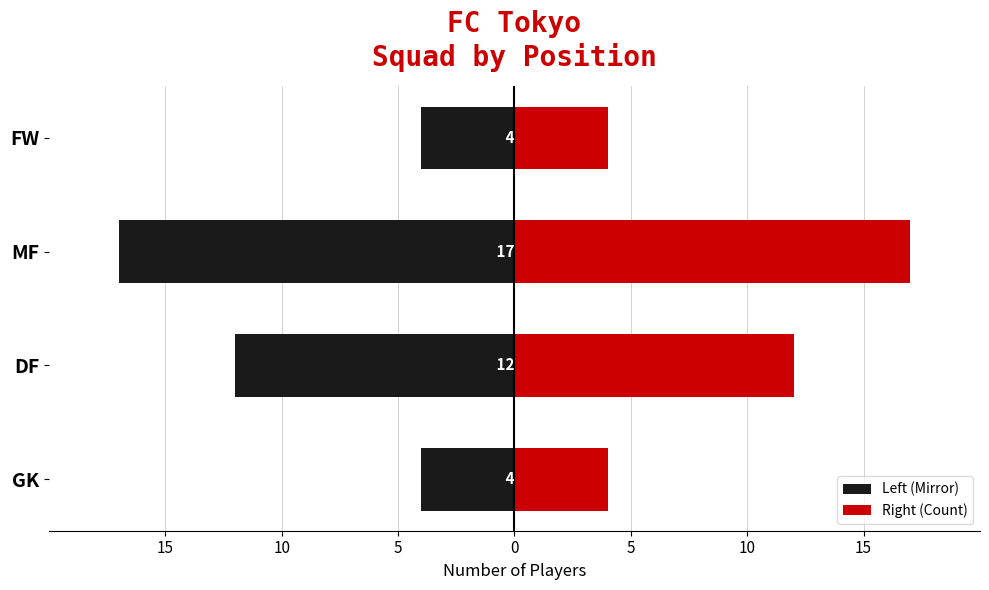

What is the average value of the Left (Mirror) series?

-9